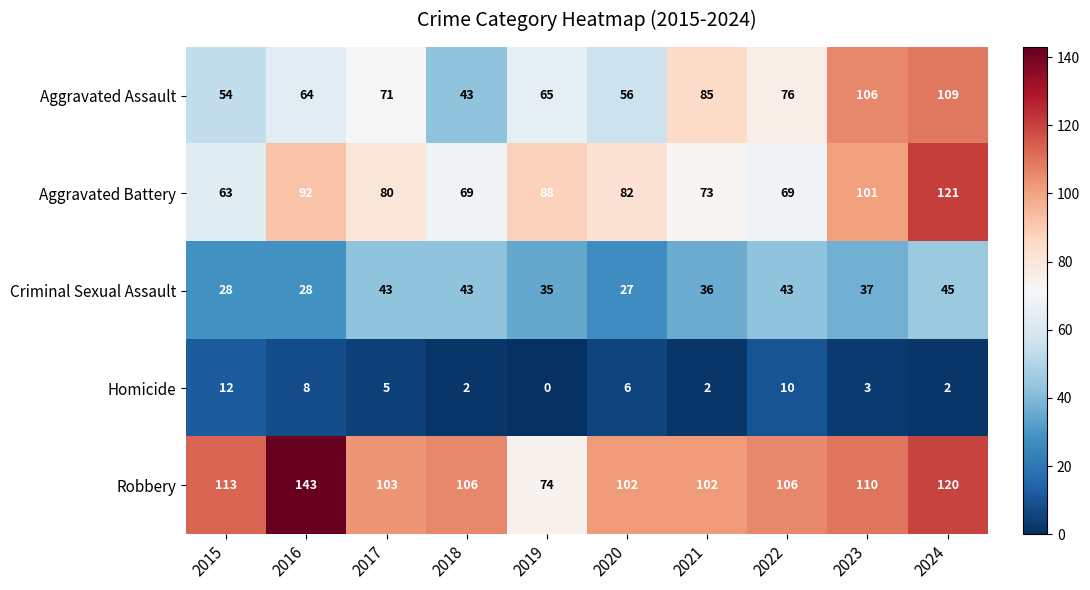

How many categories are shown in the chart?

10